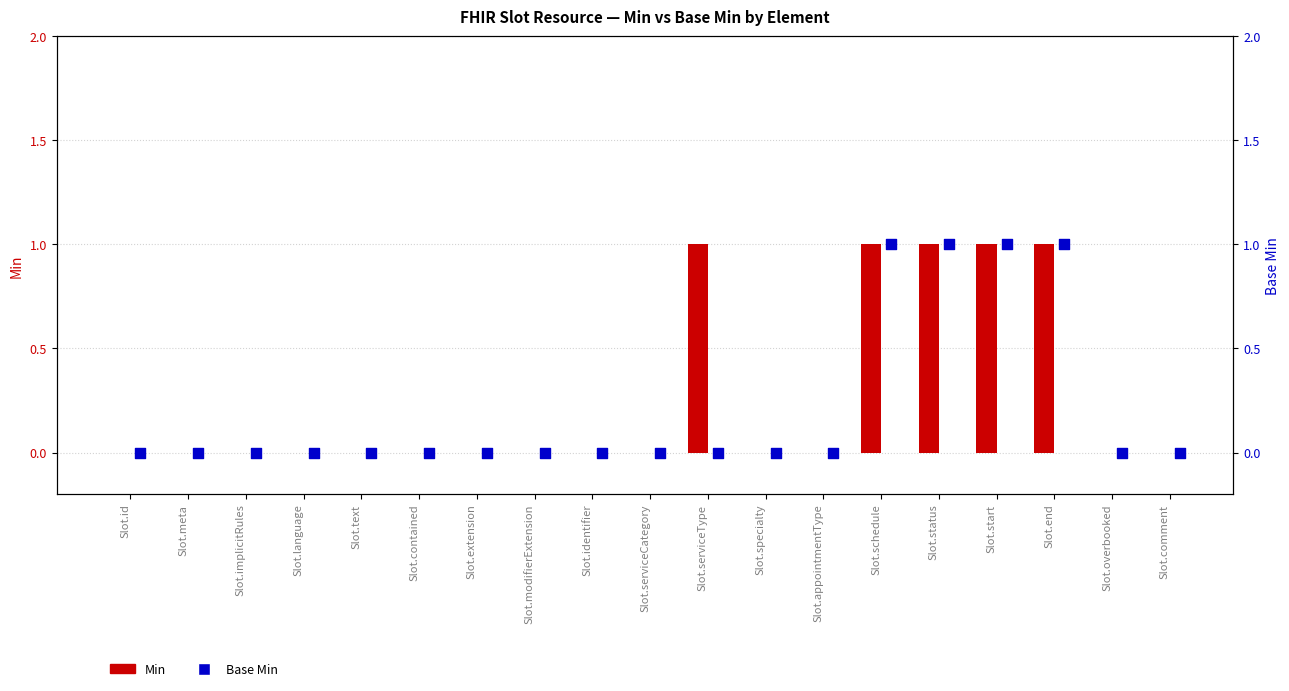

At which category is the sum across all series the highest?

Slot.schedule